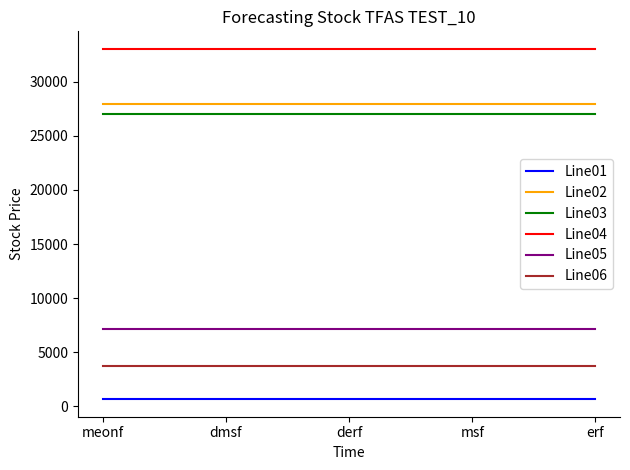

What is the minimum value for Line06?

3778